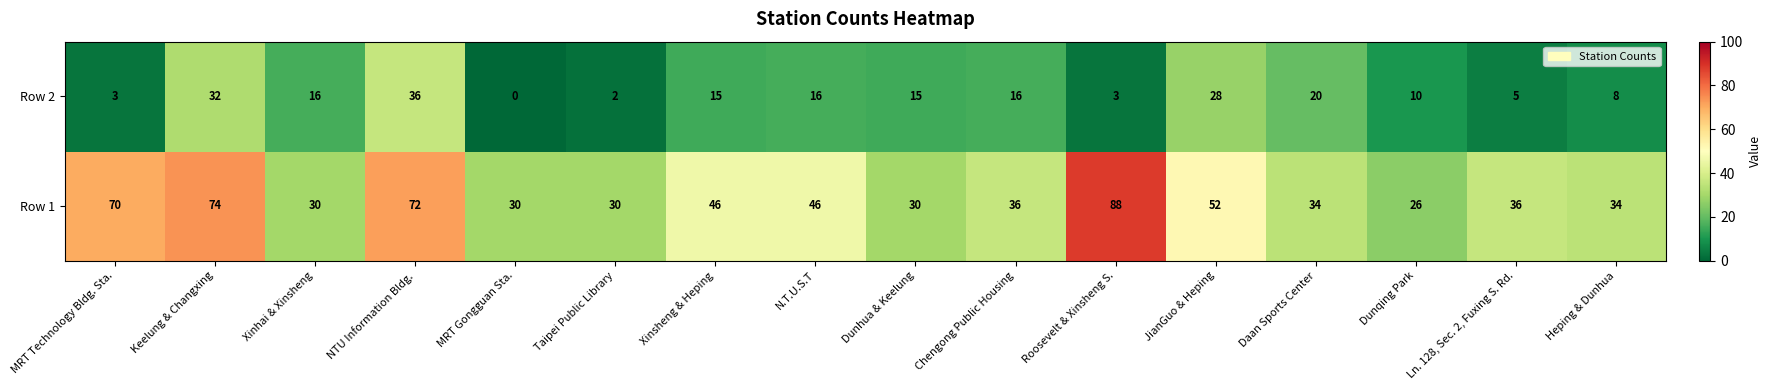

What is the difference between the maximum and minimum values in the Row 2 series?

36